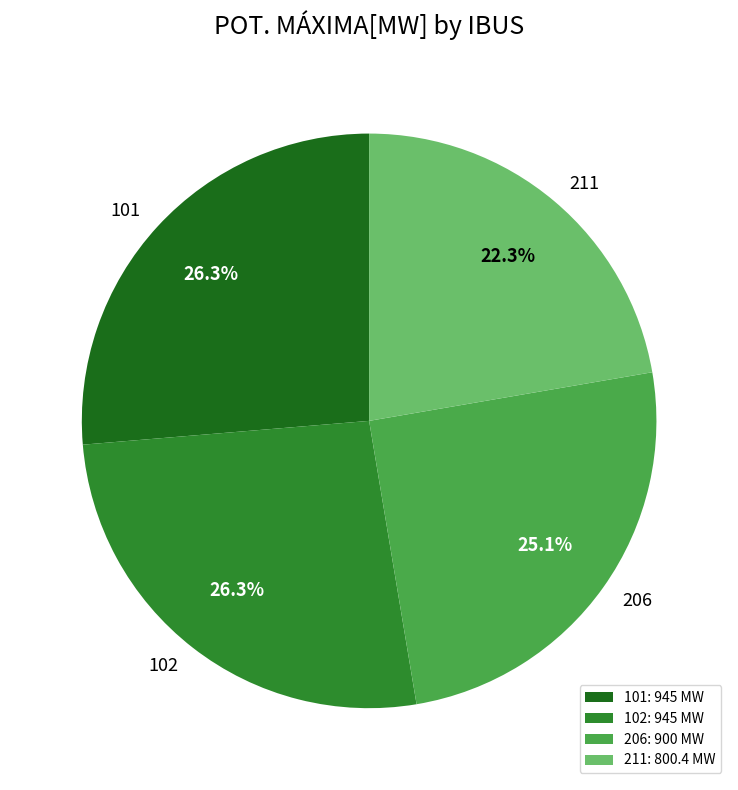

To the nearest percent, what is the difference between the largest and smallest slice percentages?

4%